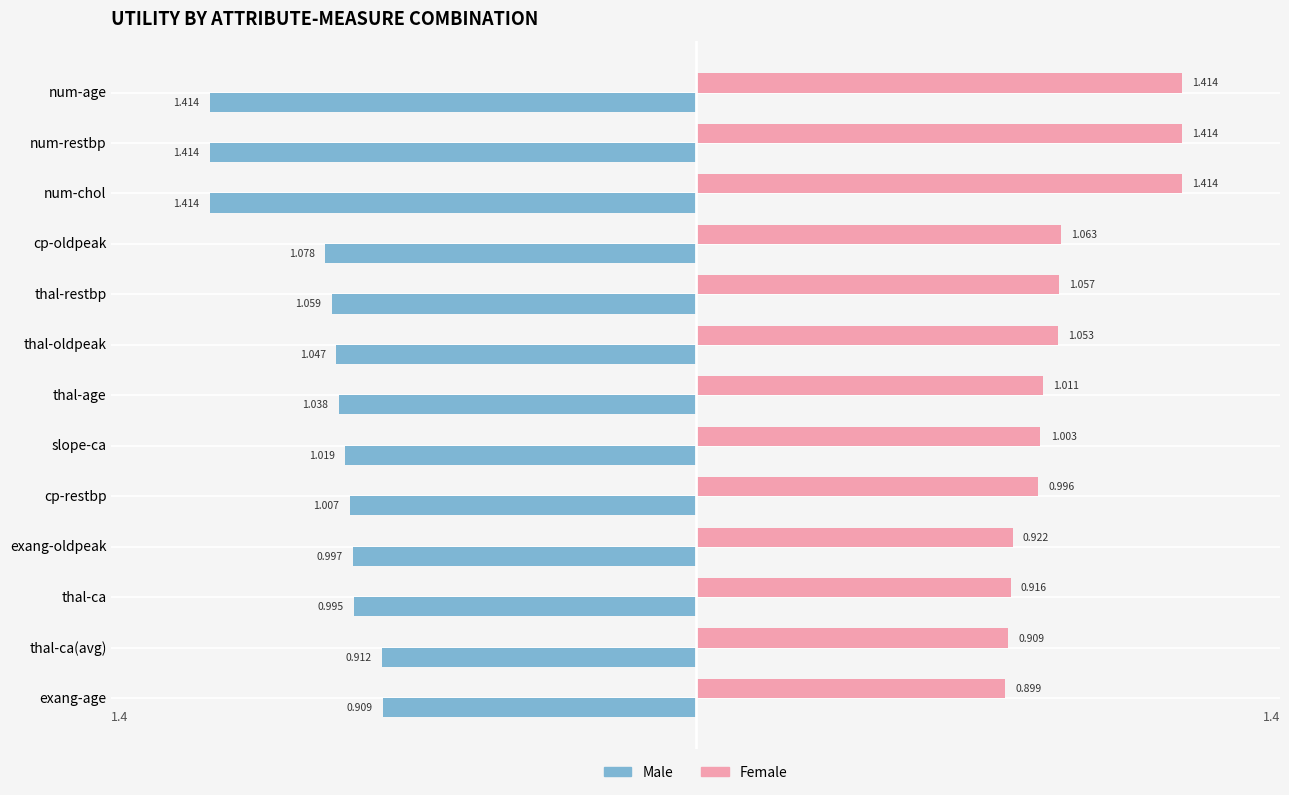

List the series in order of their overall mean, lowest first.

Male, Female